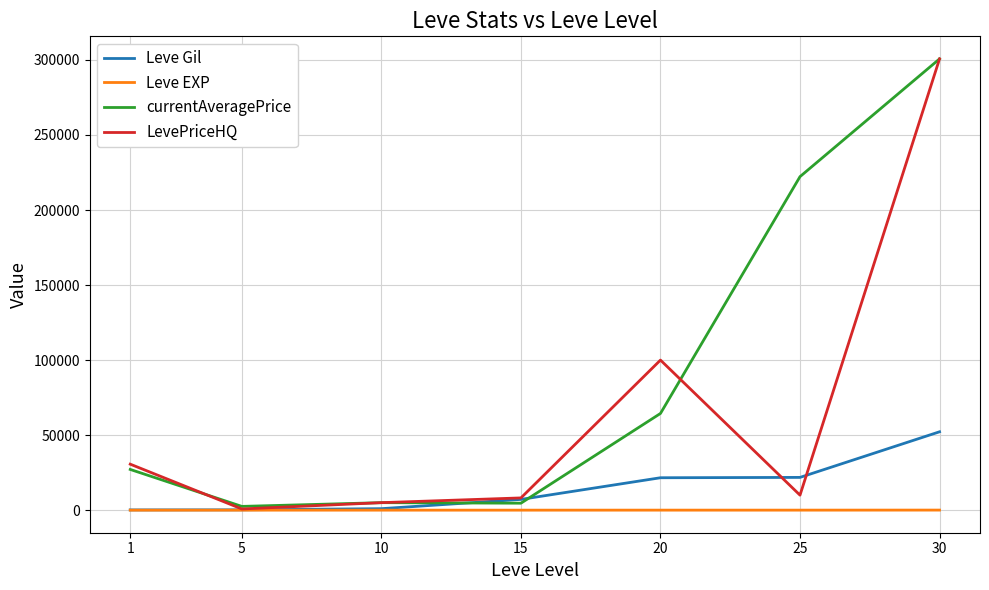

What is the sum of the currentAveragePrice values at 20 and 10?

69443